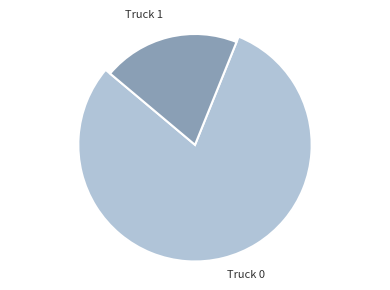

What percentage is the Truck 1 slice, to the nearest percent?

20%